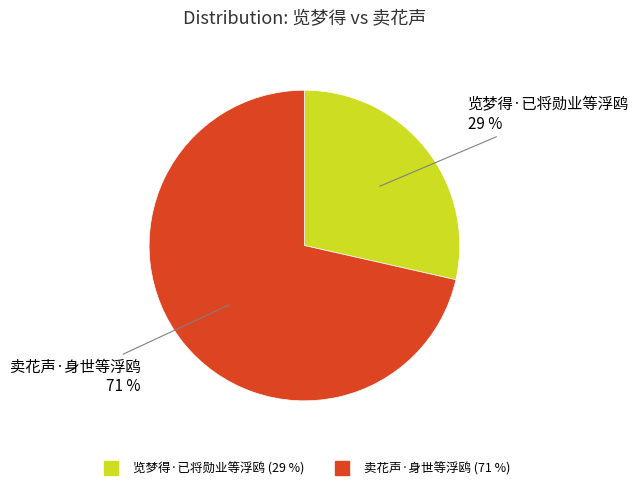

Is the sum of 览梦得·已将勋业等浮鸥 and 卖花声·身世等浮鸥 greater than half?

Yes